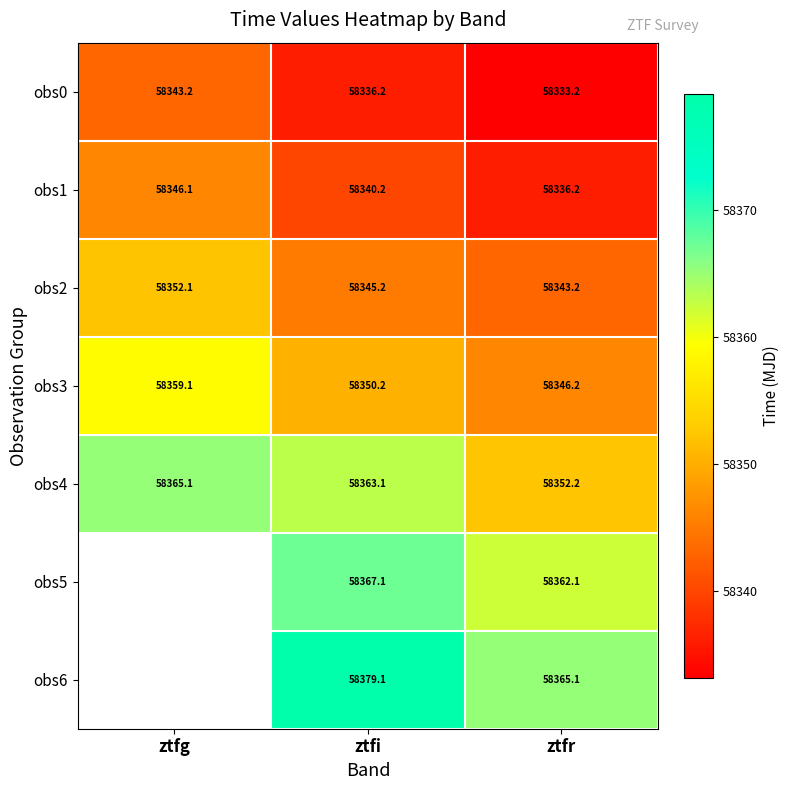

The value of obs6 at ztfi is 37332.7. True or false?

False